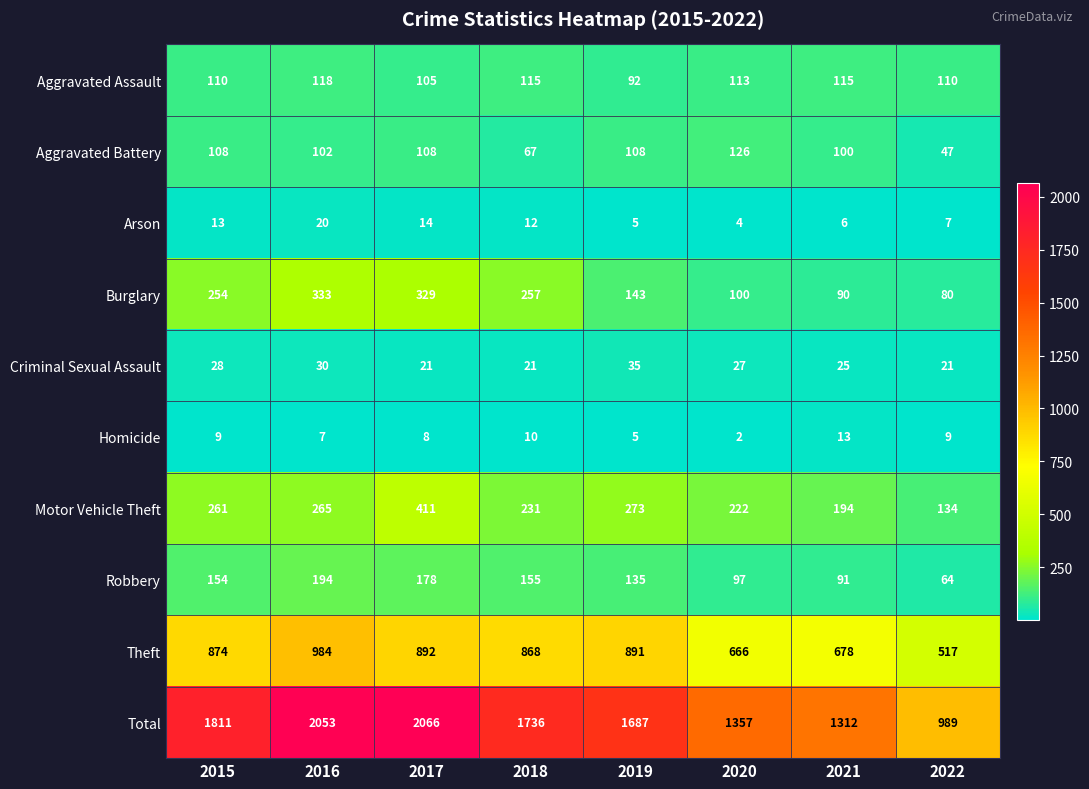

What is the highest value of the Homicide series?

13